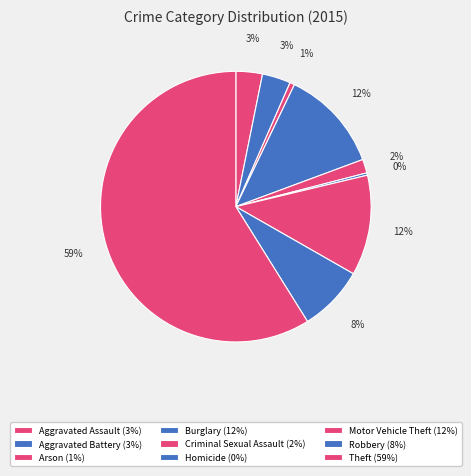

What portion of the pie excludes Criminal Sexual Assault?

98.4%